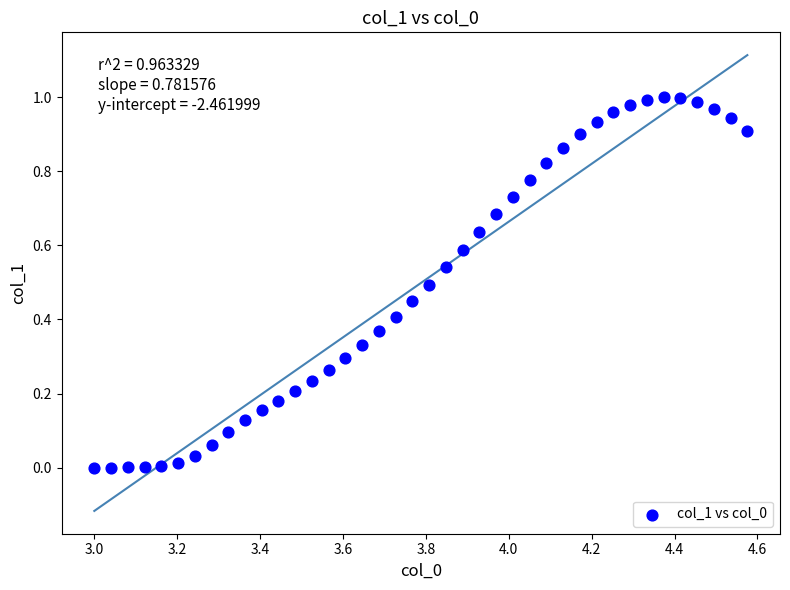

What is the range of X values (max minus min)?

1.6